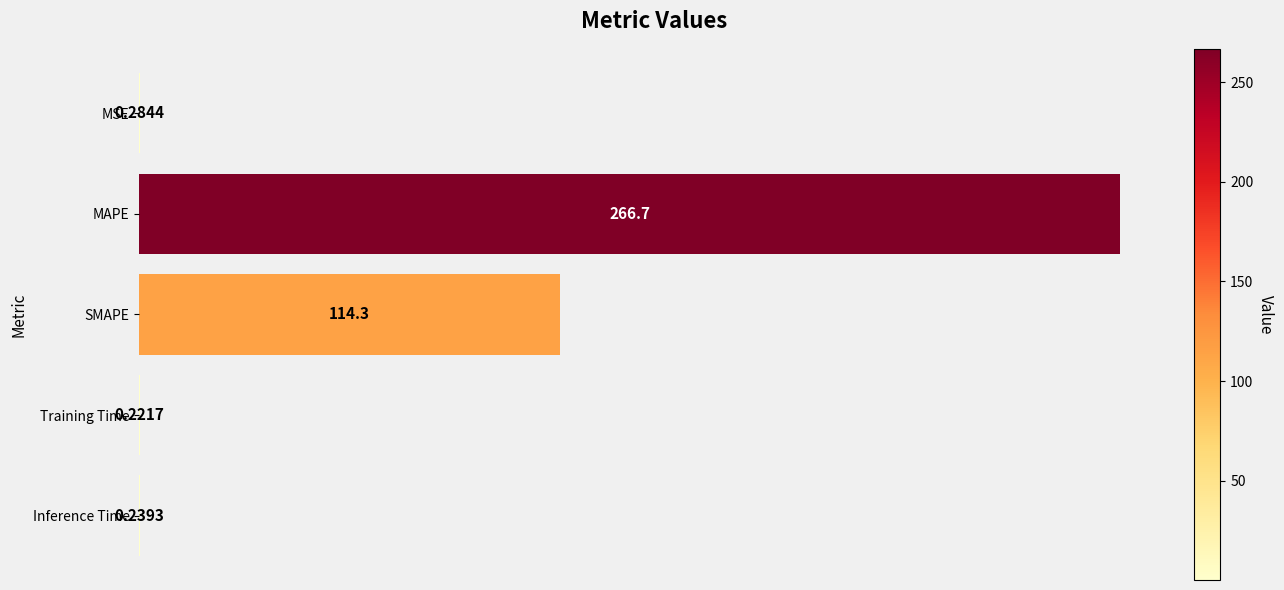

What is the sum of all values?

381.7